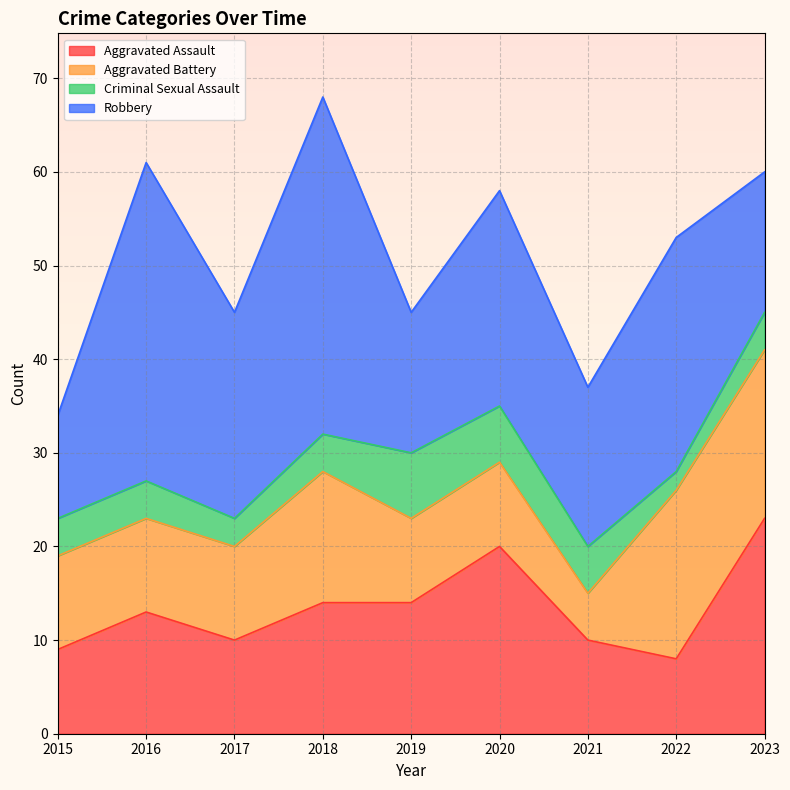

What is the average value of the Criminal Sexual Assault series?

4